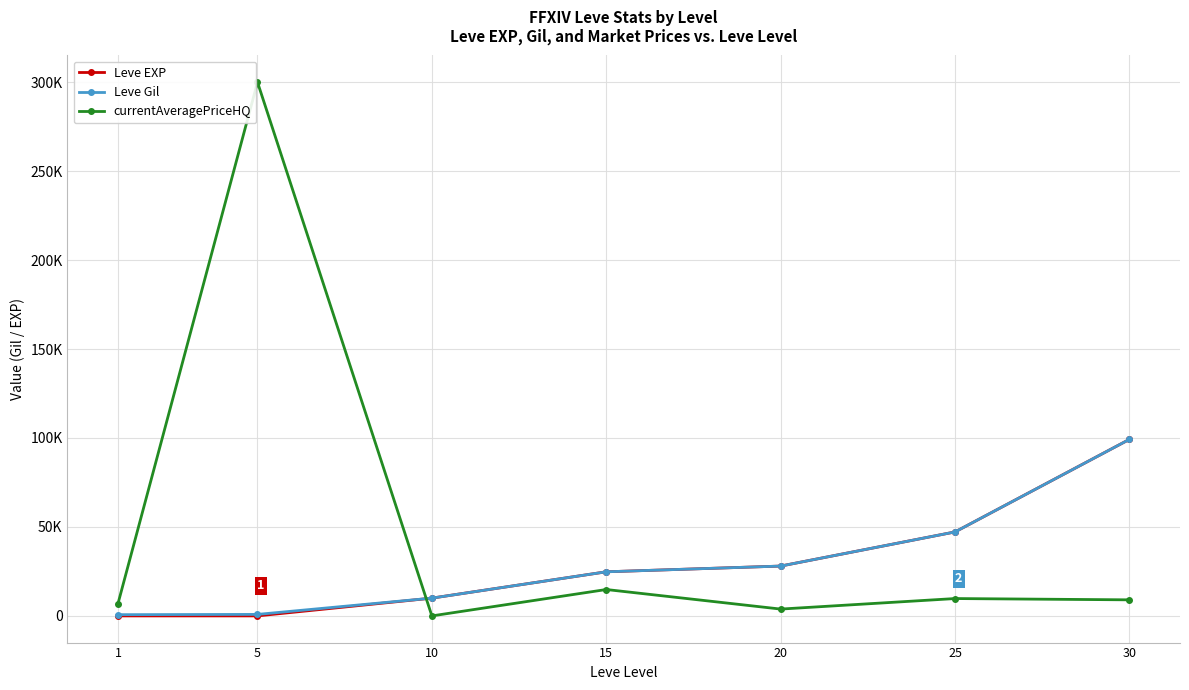

At which category is the sum across all series the highest?

5